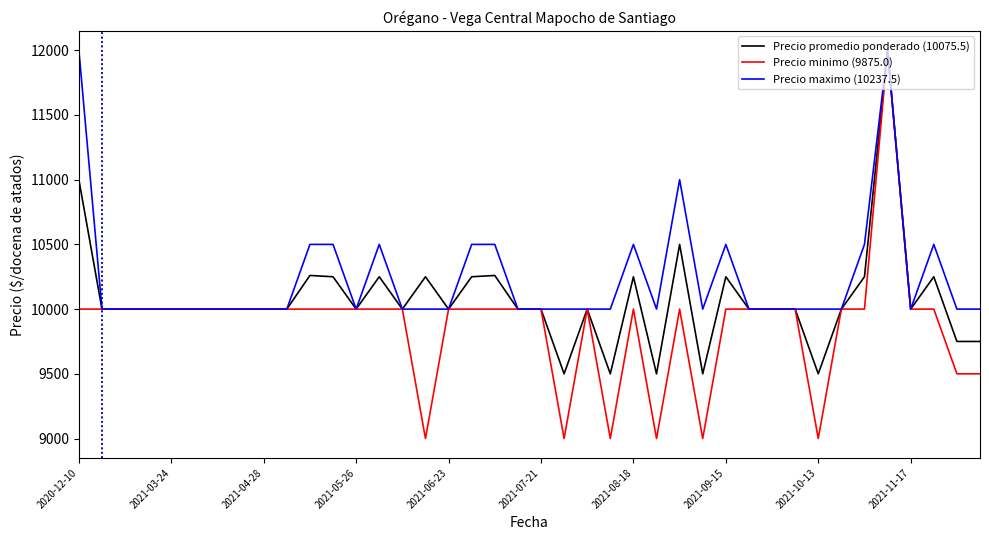

What is the greatest value displayed?

12000